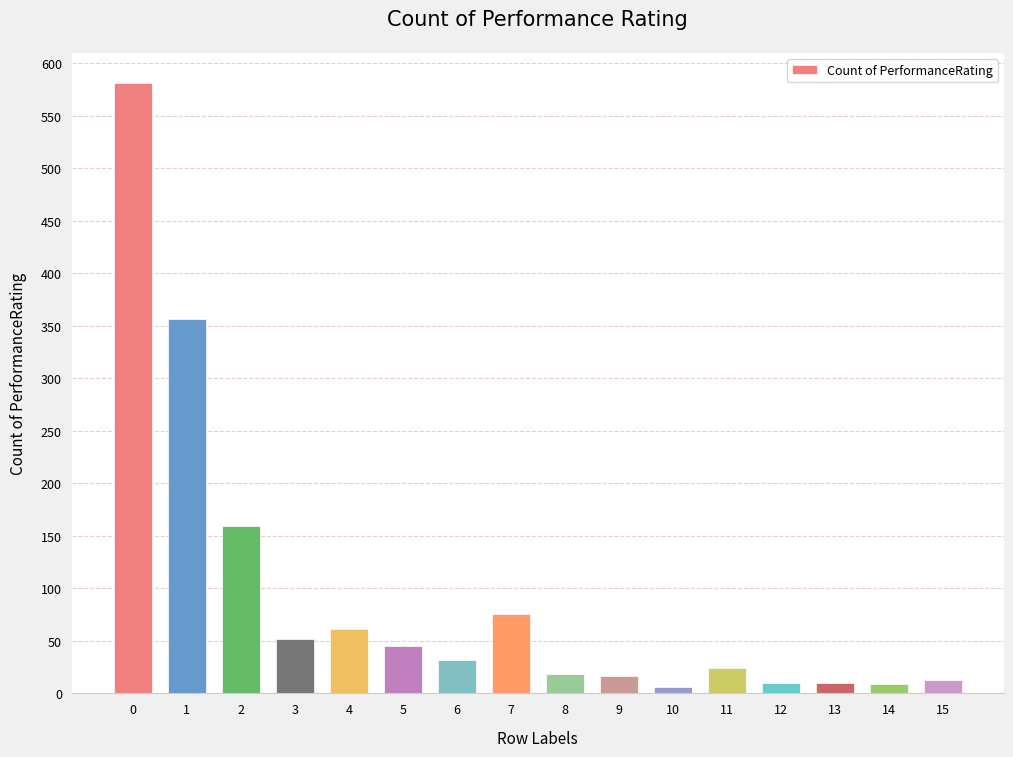

What is the difference between the maximum and minimum values?

575